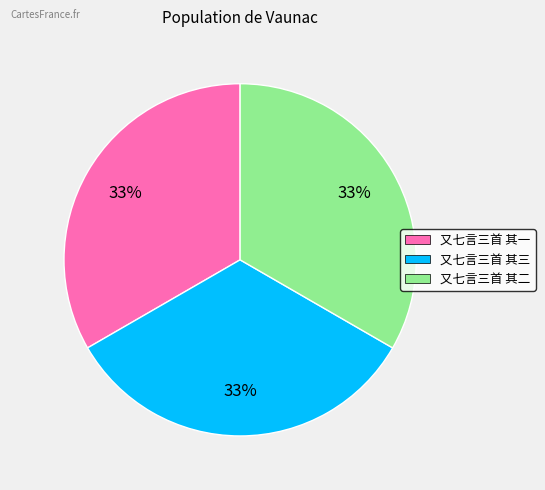

To the nearest percent, what is the combined percentage of 又七言三首 其一 and 又七言三首 其三?

67%